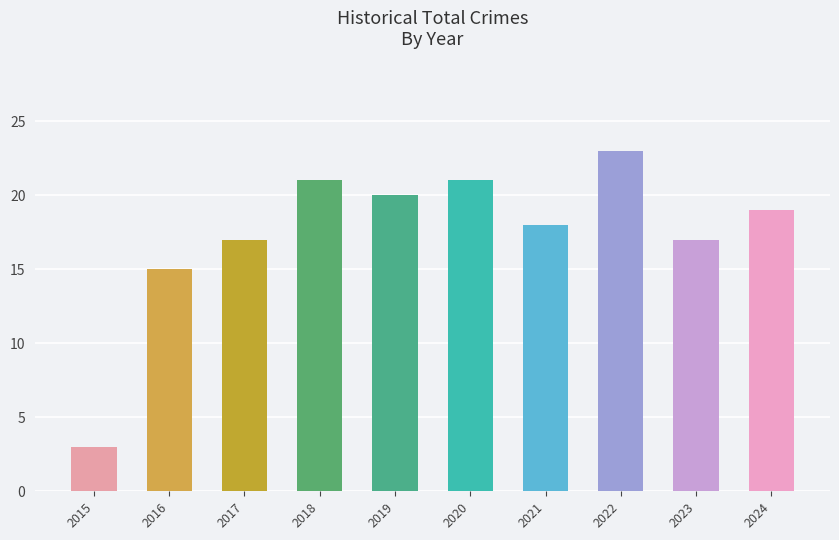

At which label does the data first exceed 19?

2018